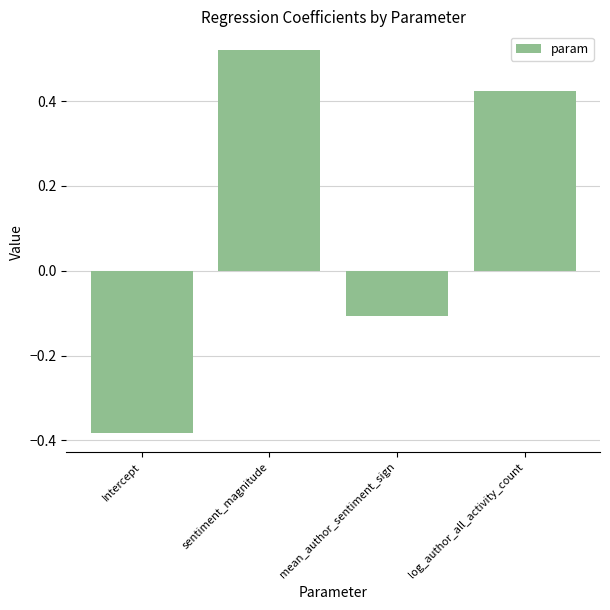

Which category has the lowest value across all series?

Intercept